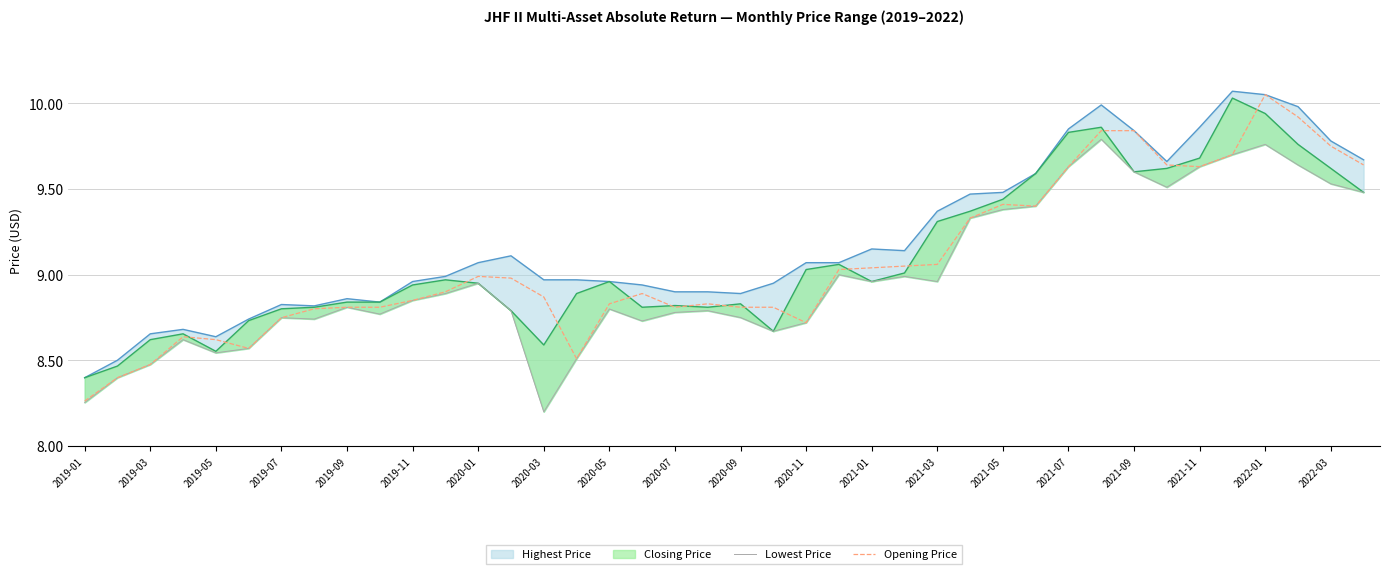

How many lines are shown in the chart?

2